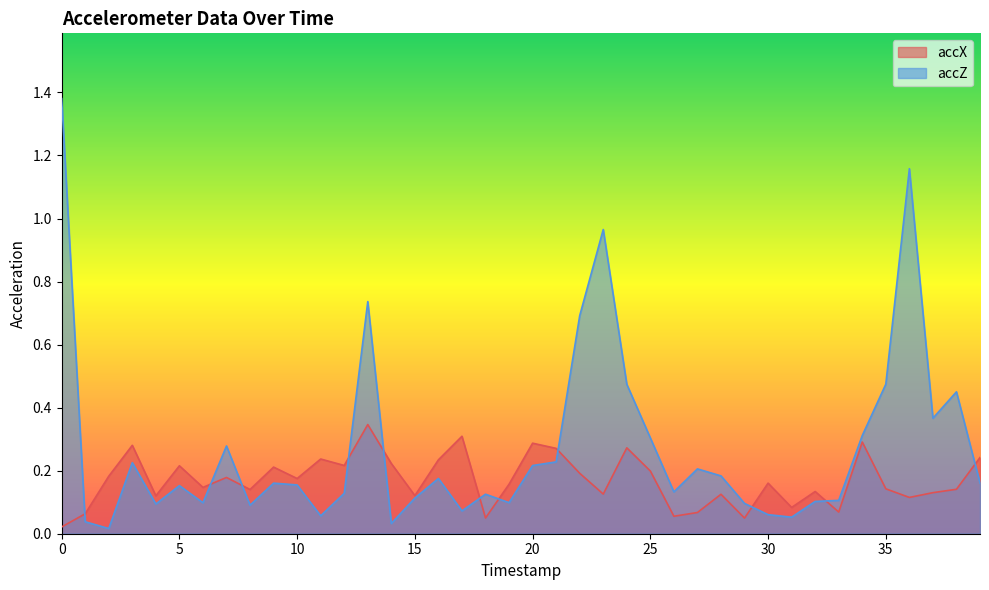

Which series has the largest total across all categories?

accZ